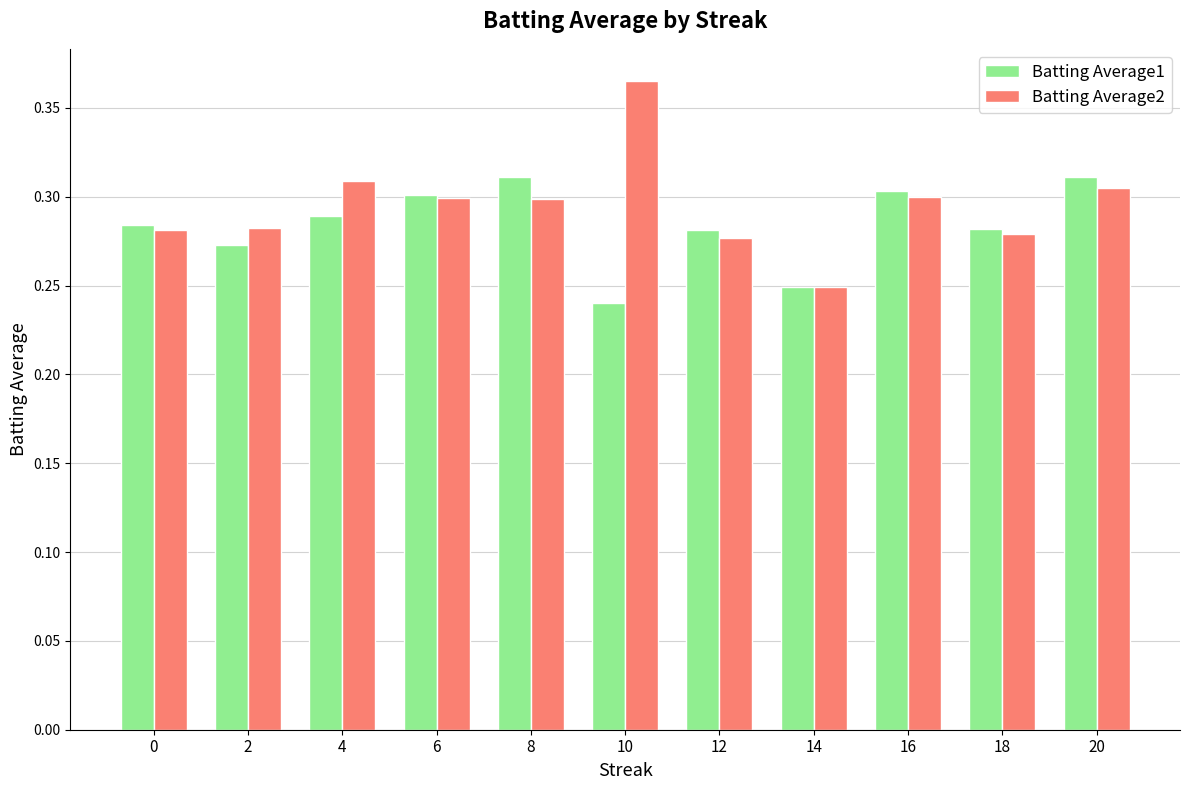

What is the sum of all Batting Average1 values?

3.1